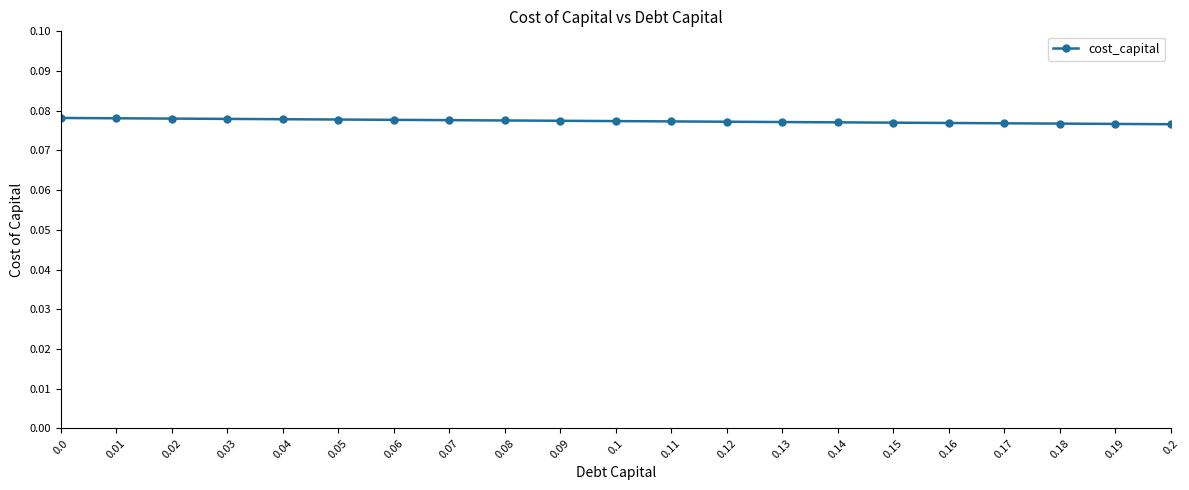

Does the chart display data point markers on the line(s)?

Yes